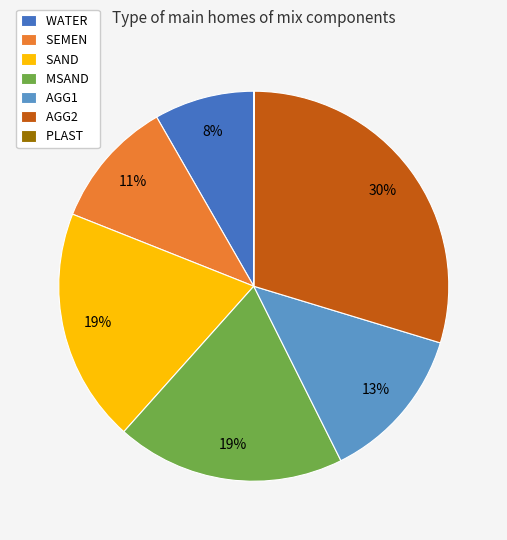

To the nearest percent, what is the average slice percentage?

14%